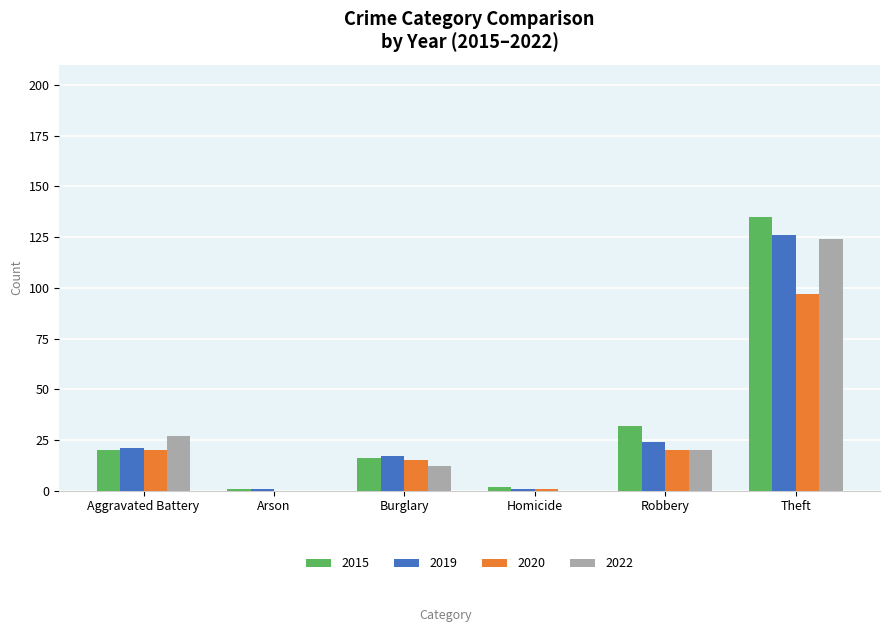

Between Aggravated Battery and Burglary, which series saw the biggest shift?

2022